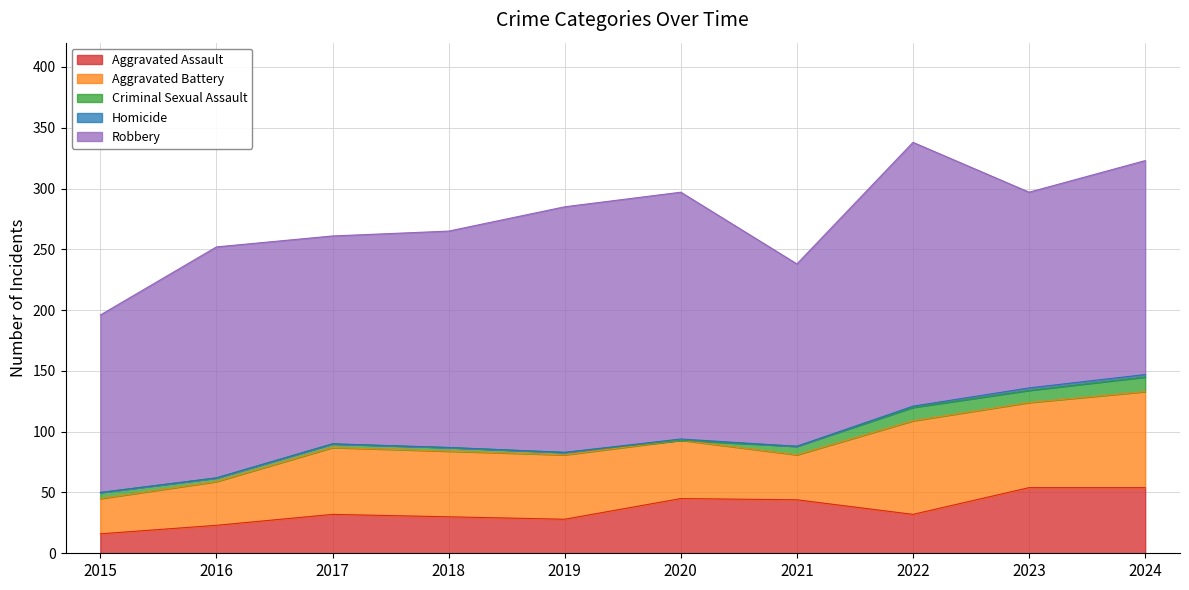

At which category does Homicide reach its first local peak?

2020